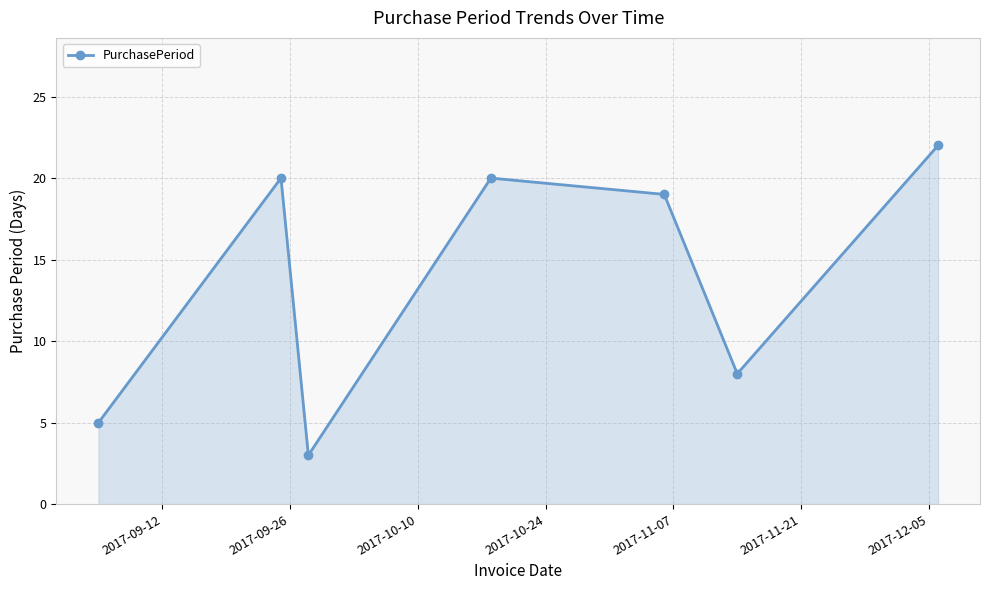

Reading right to left, extract all data points from this chart.

22	8	19	20	3	20	5